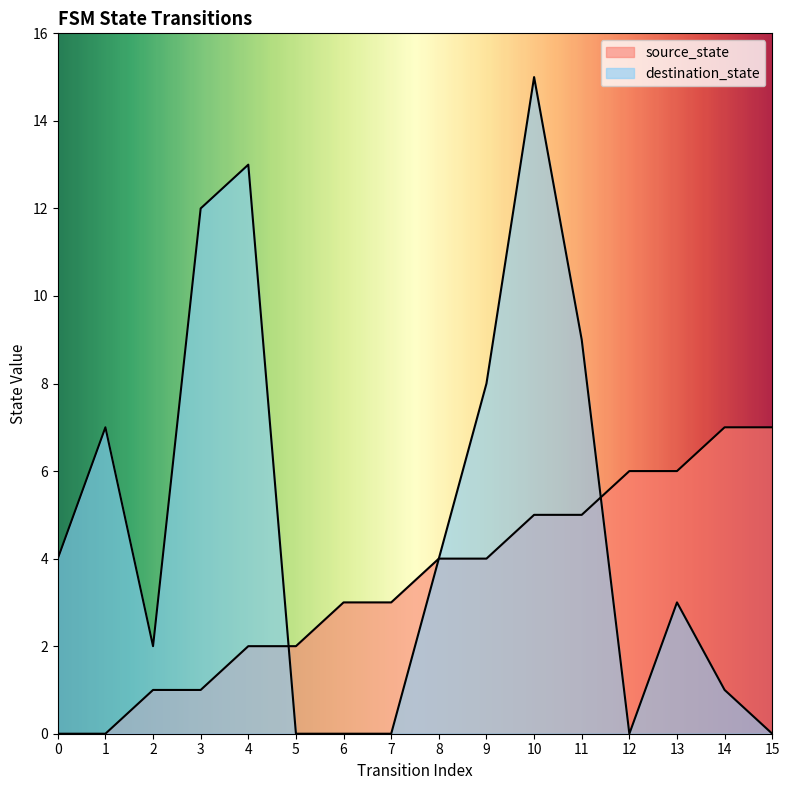

How many values in the source_state series are below 4?

8